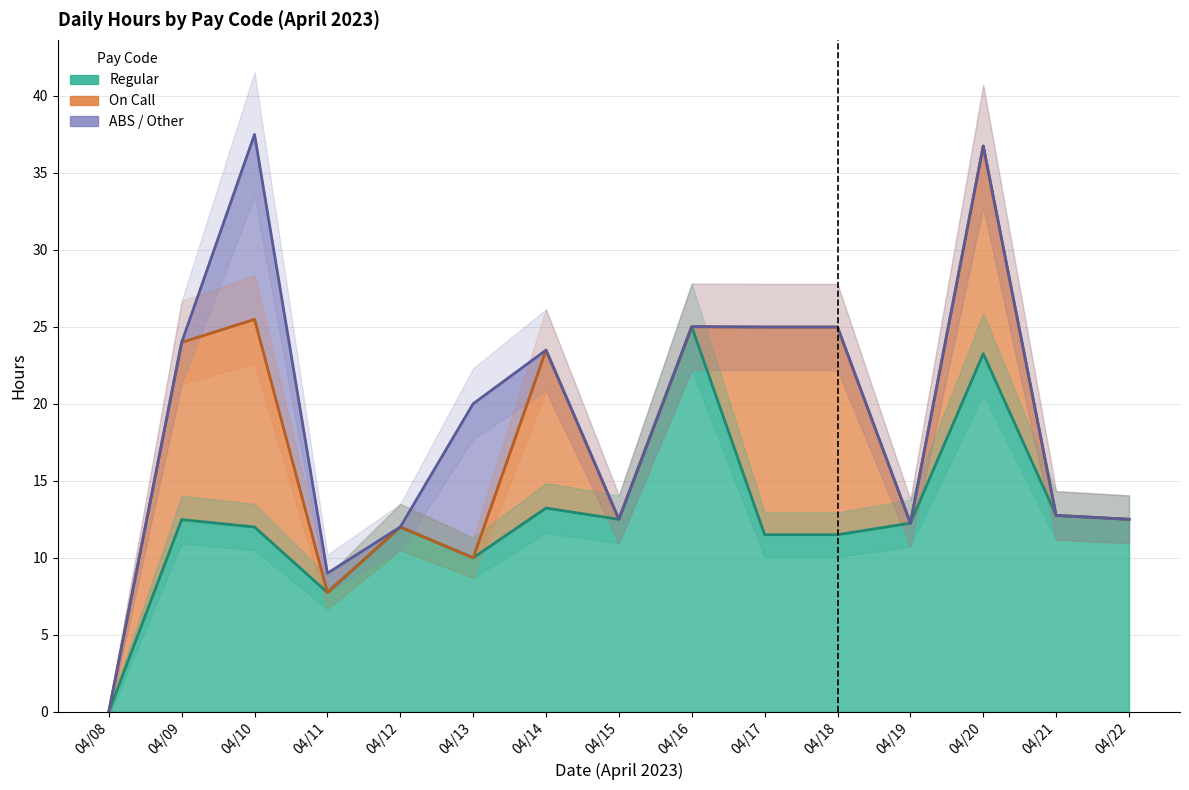

What are all the series names shown in the legend?

Regular, On Call, ABS / Other